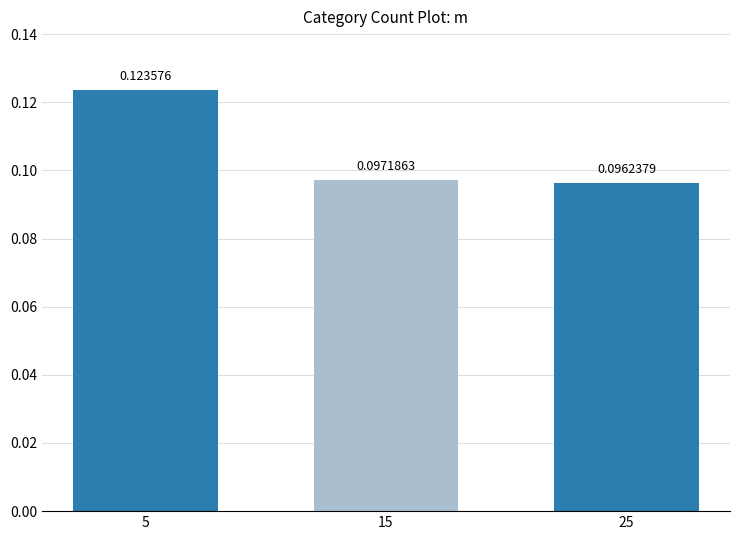

What is the sum of all values?

0.3